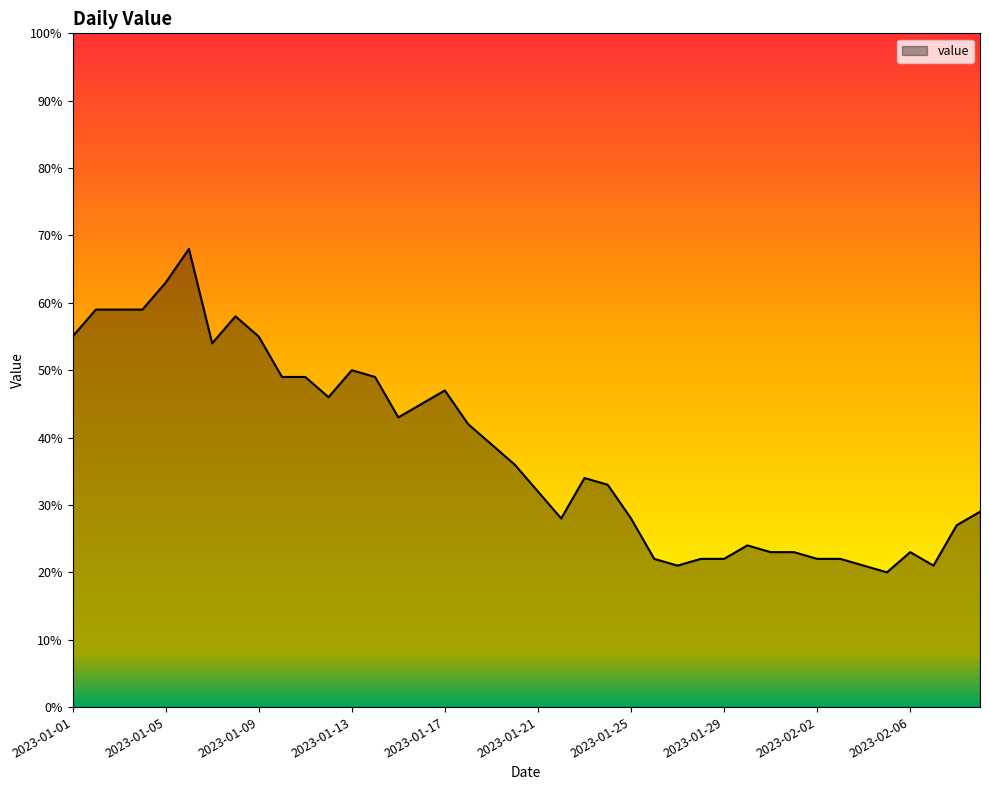

What is the smallest value displayed?

20